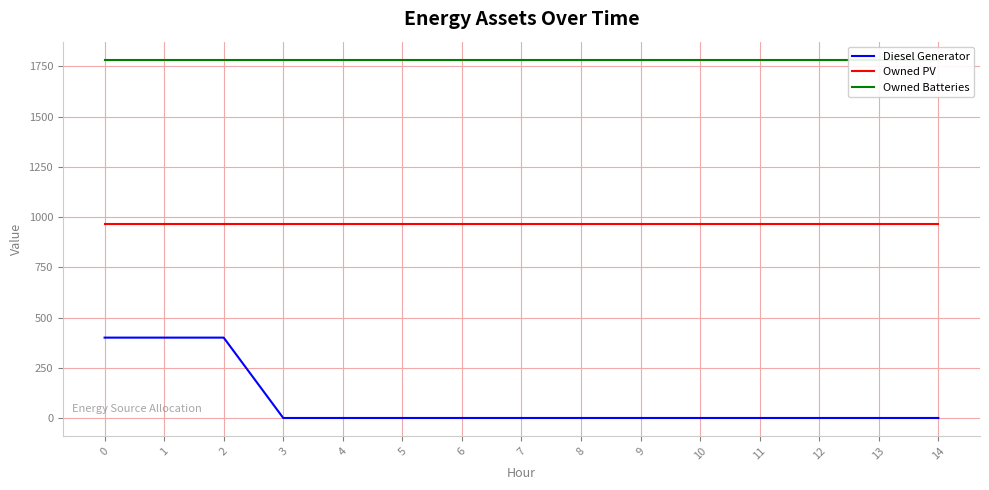

What is the difference between the maximum and second lowest values in the Diesel Generator series?

400